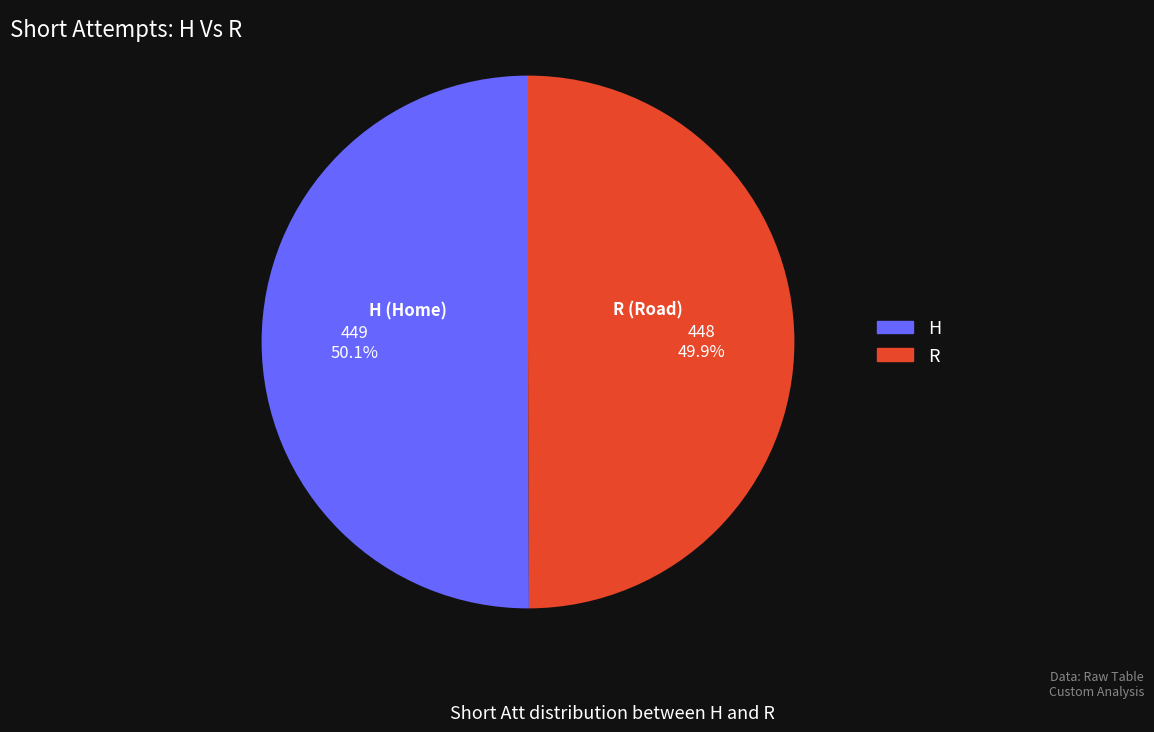

Combined, do H and R account for over 50%?

Yes